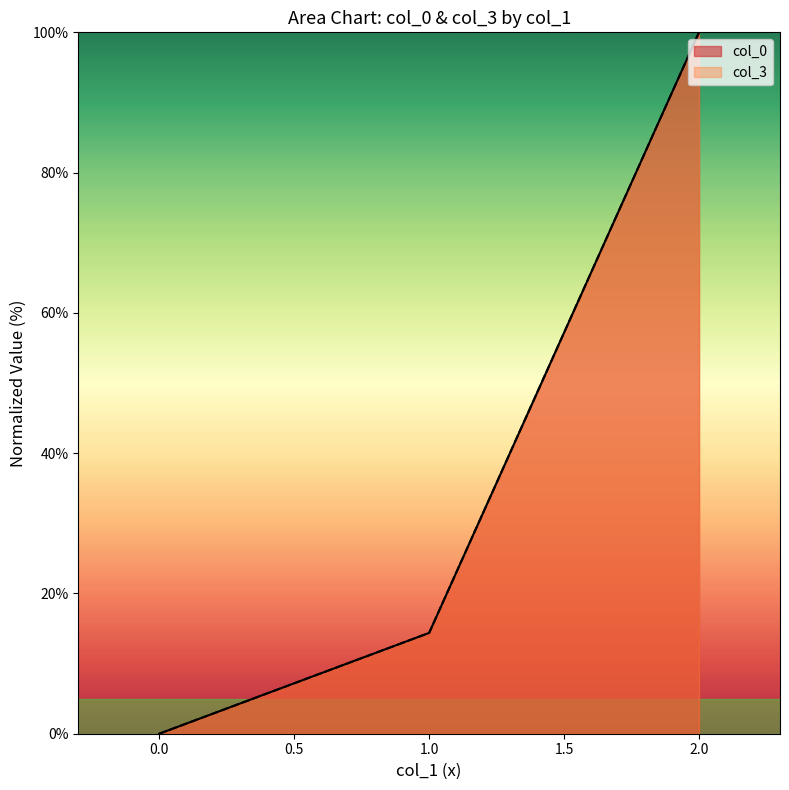

Which series has the largest total across all categories?

col_0